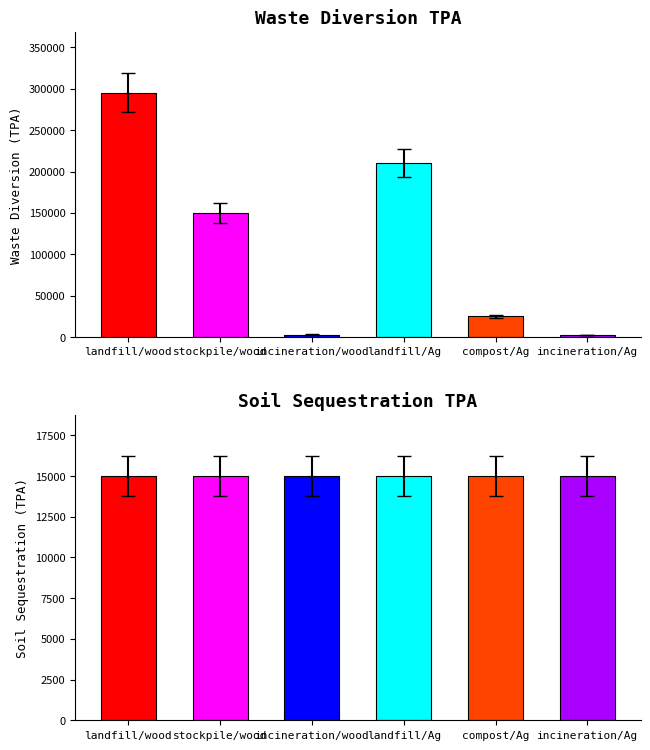

Are the bars horizontal?

No